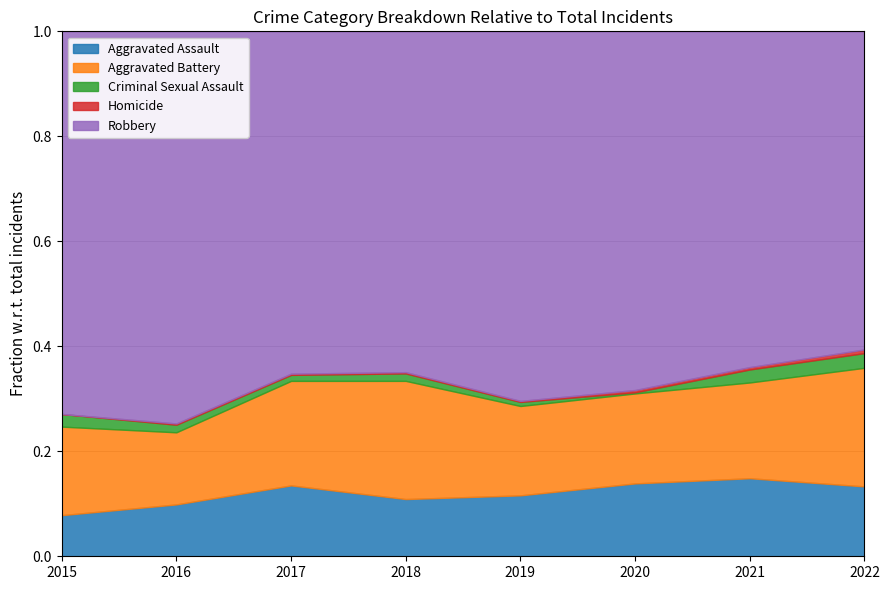

Does the chart display data point markers on the line(s)?

No